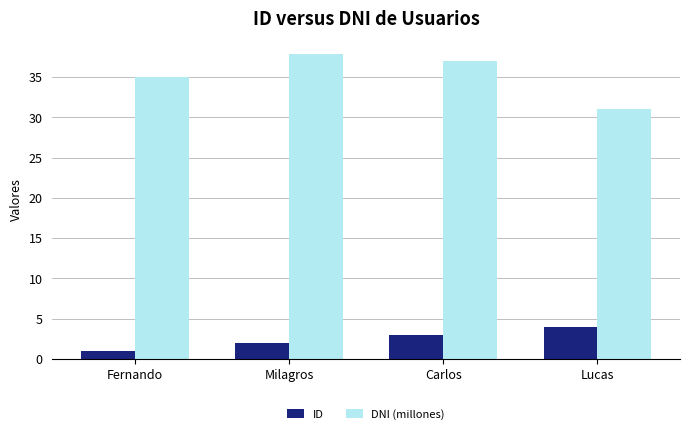

Reading right to left, list all the values displayed in this chart.

ID: 4.0	3.0	2.0	1.0
DNI (millones): 31.0	37.0	37.9	35.0